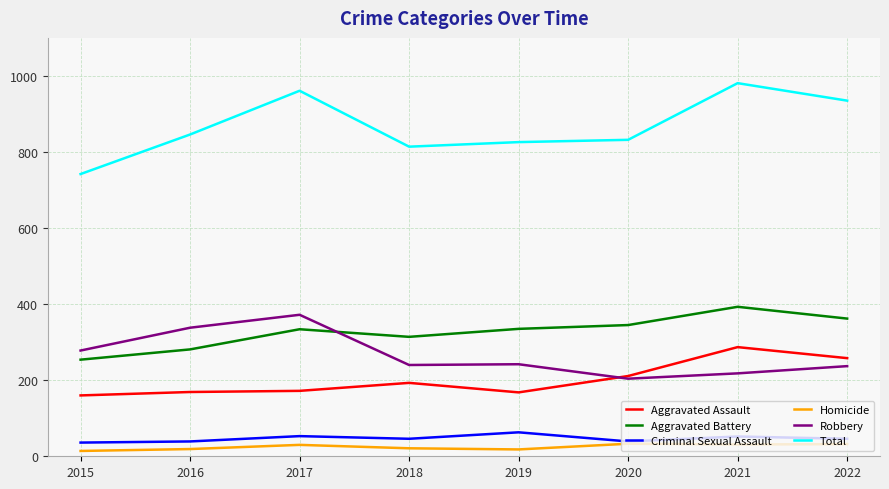

True or false: Robbery and Criminal Sexual Assault intersect in this chart.

False